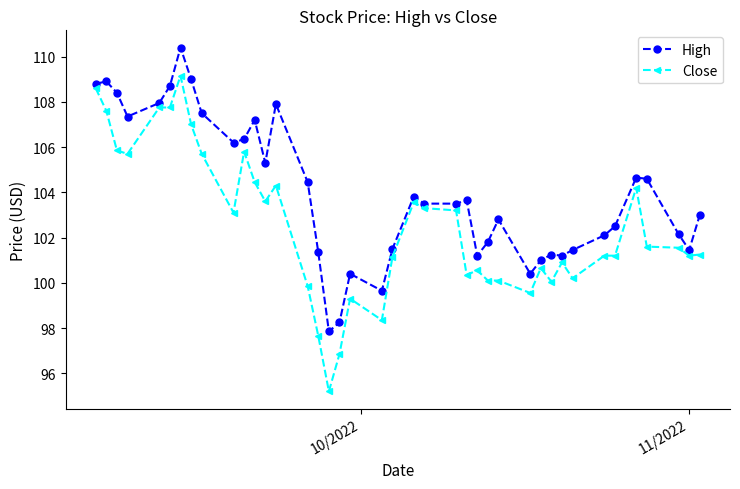

List the series in order of their peak value, lowest first.

Close, High